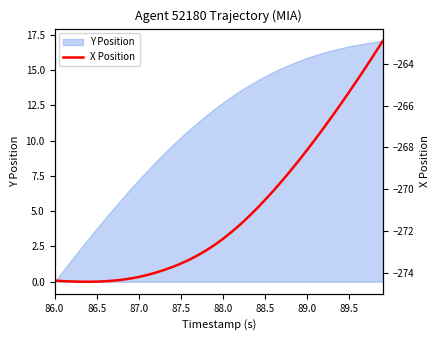

What is the maximum value for Y Position?

17.1